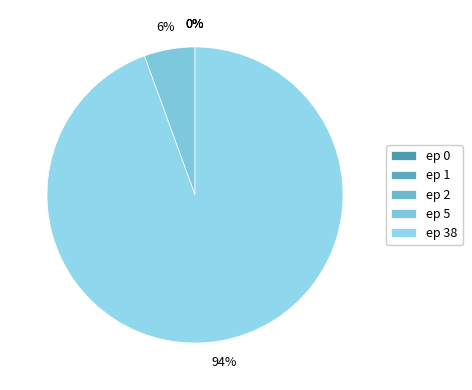

Which category has the biggest portion of the pie?

ep 38